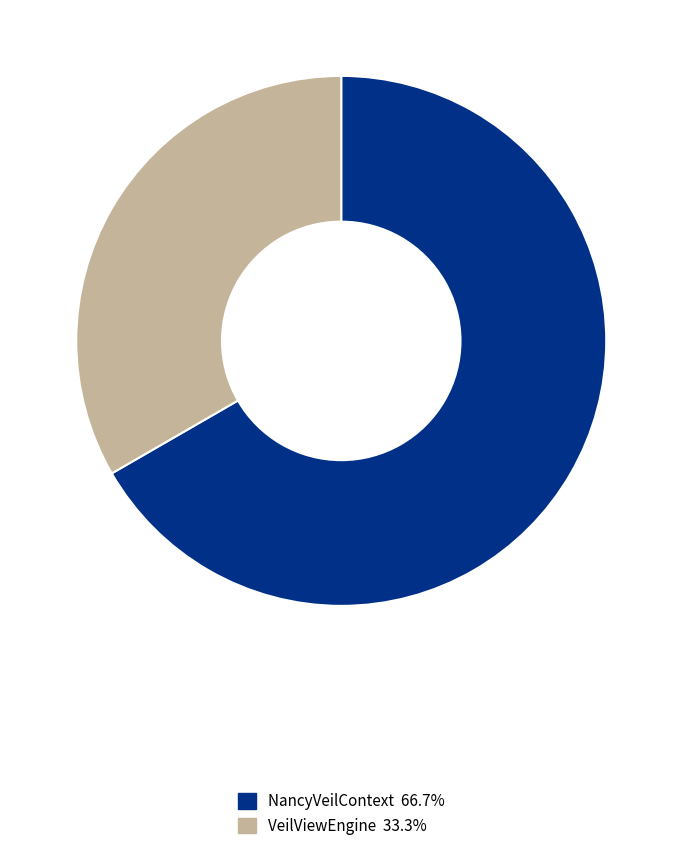

Is the sum of VeilViewEngine and NancyVeilContext greater than half?

Yes